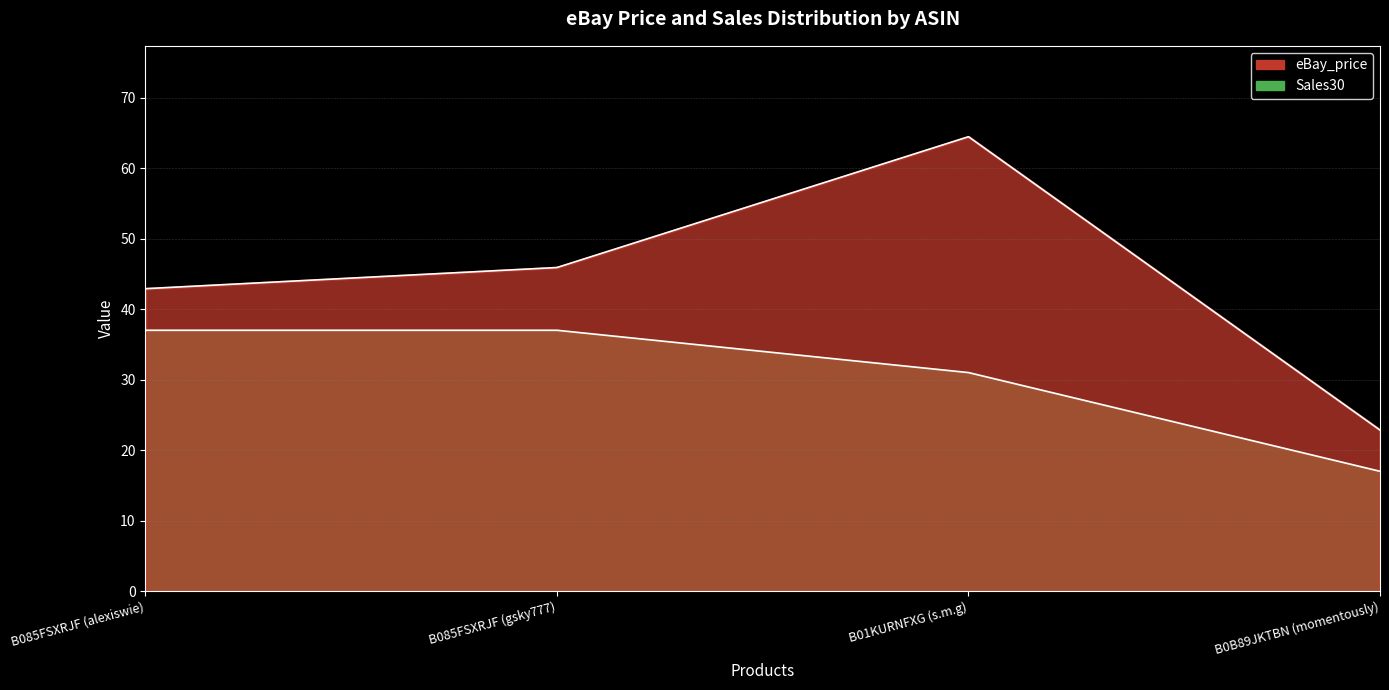

What is the smallest value displayed?

17.0